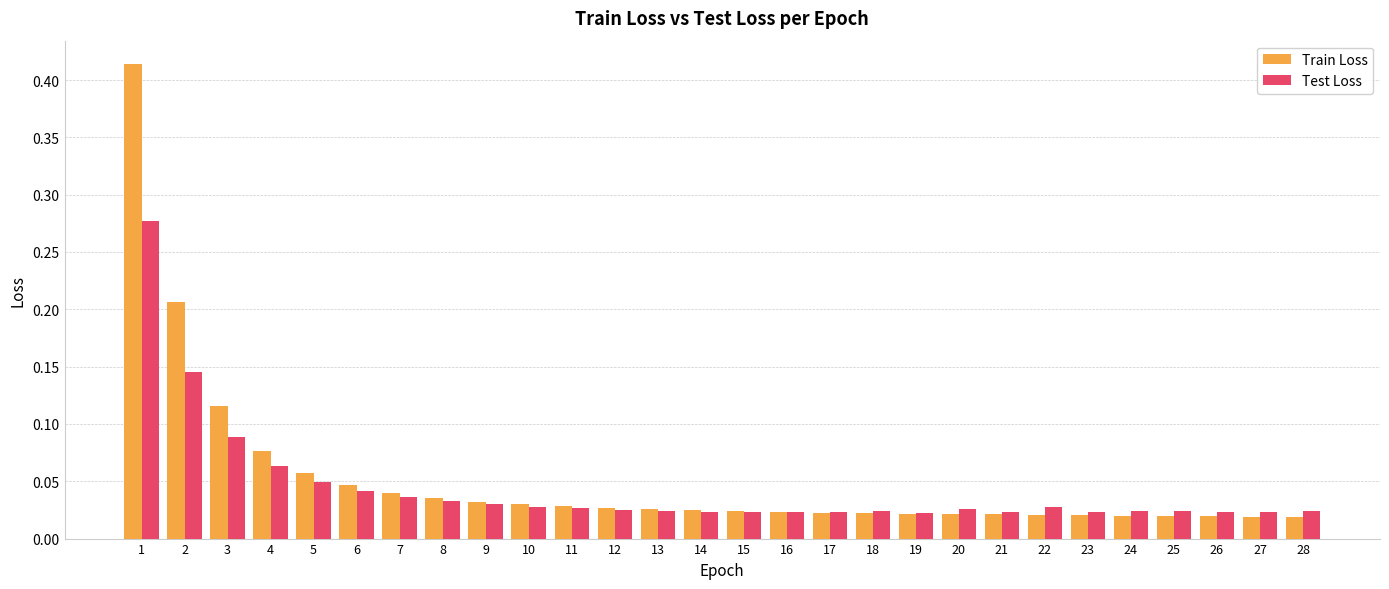

At how many categories does at least one series exceed 0?

28